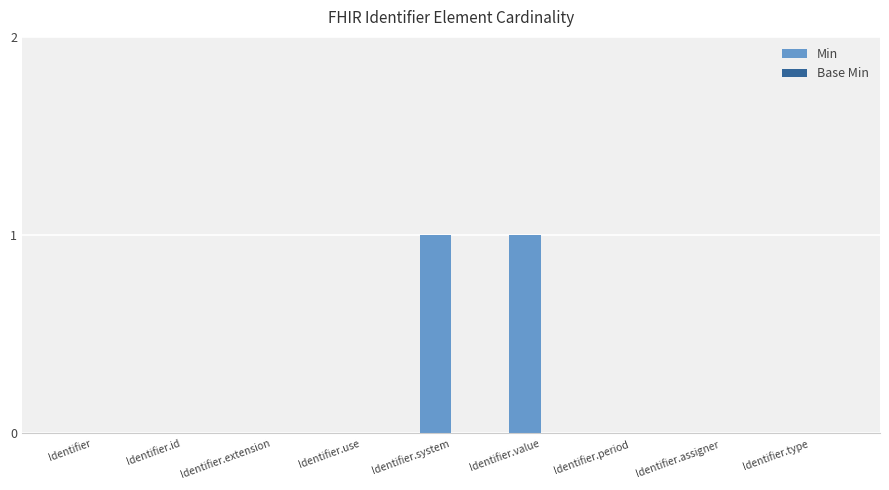

The value at Identifier.use is 0. True or false?

True